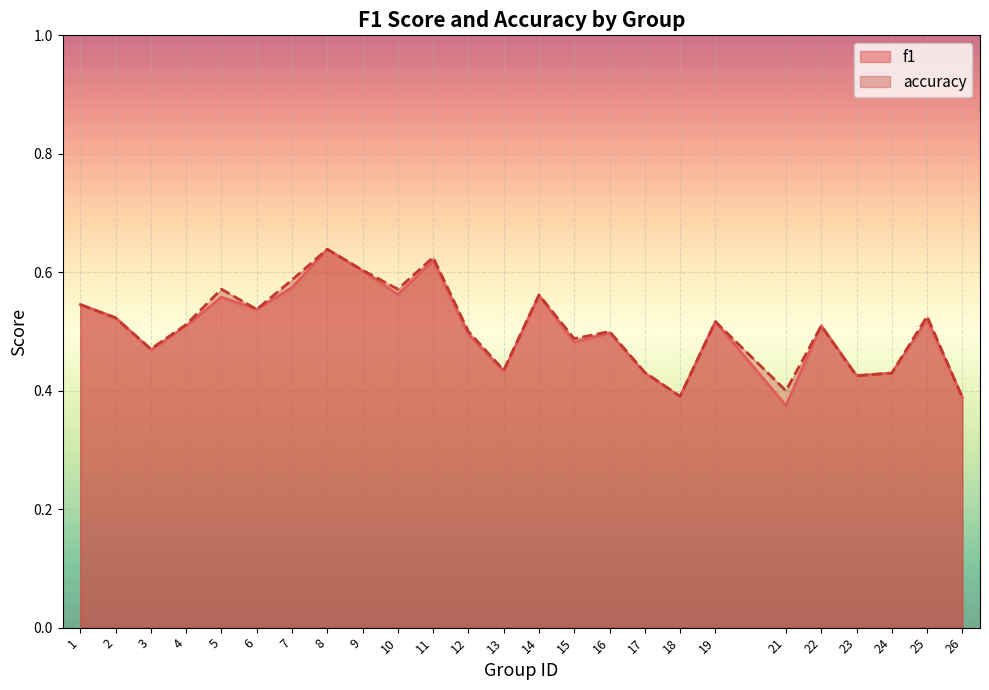

How many f1 values are between 0 and 1?

25